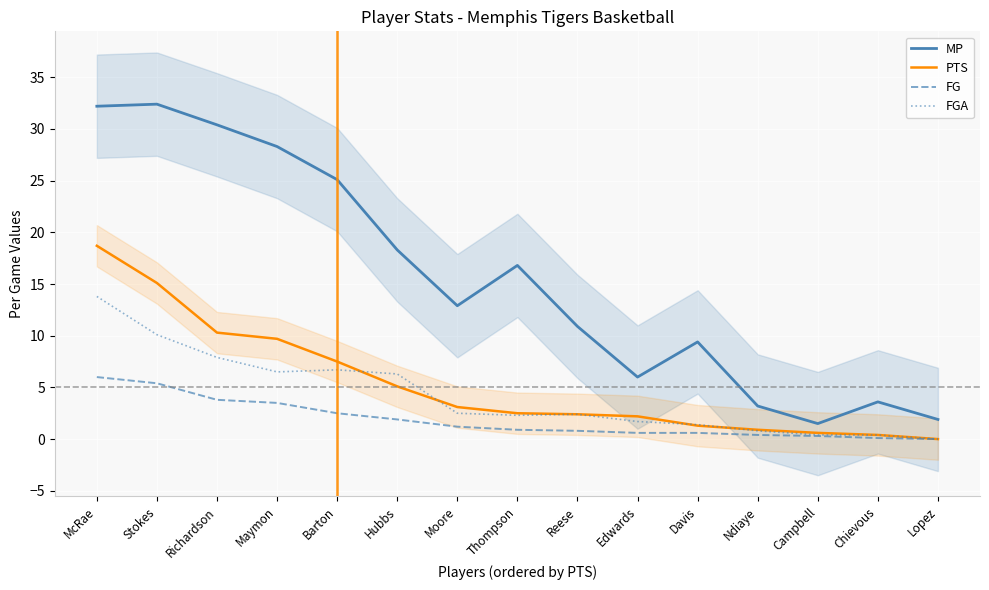

Where is MP nearest to the value 16?

Thompson